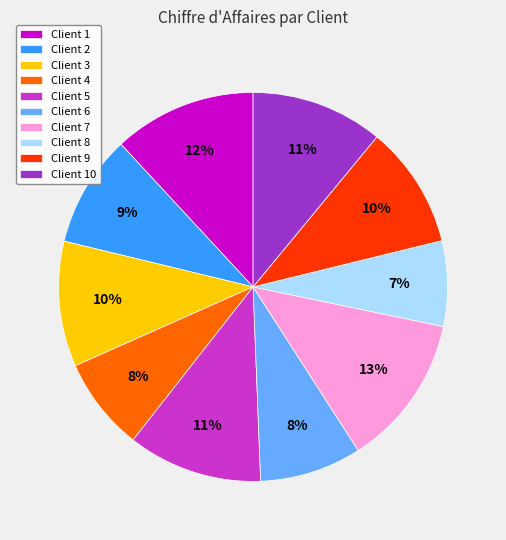

What percentage is the Client 7 slice, to the nearest percent?

13%